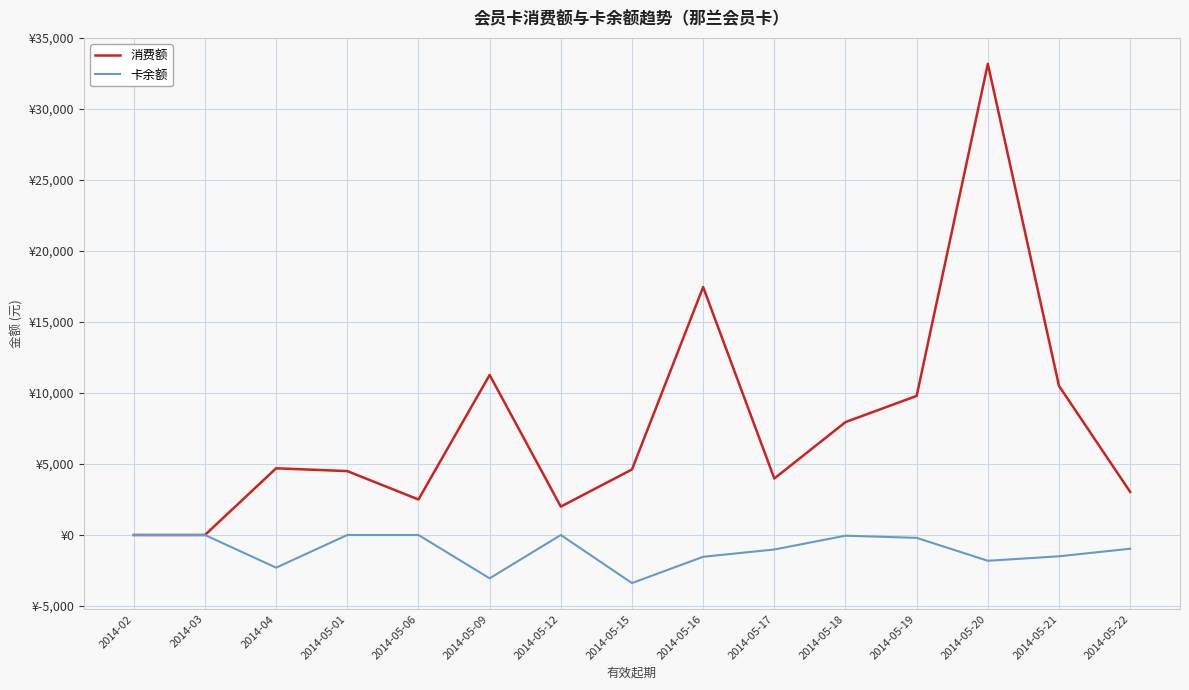

Which category has the lowest value in the 消费额 series?

2014-02